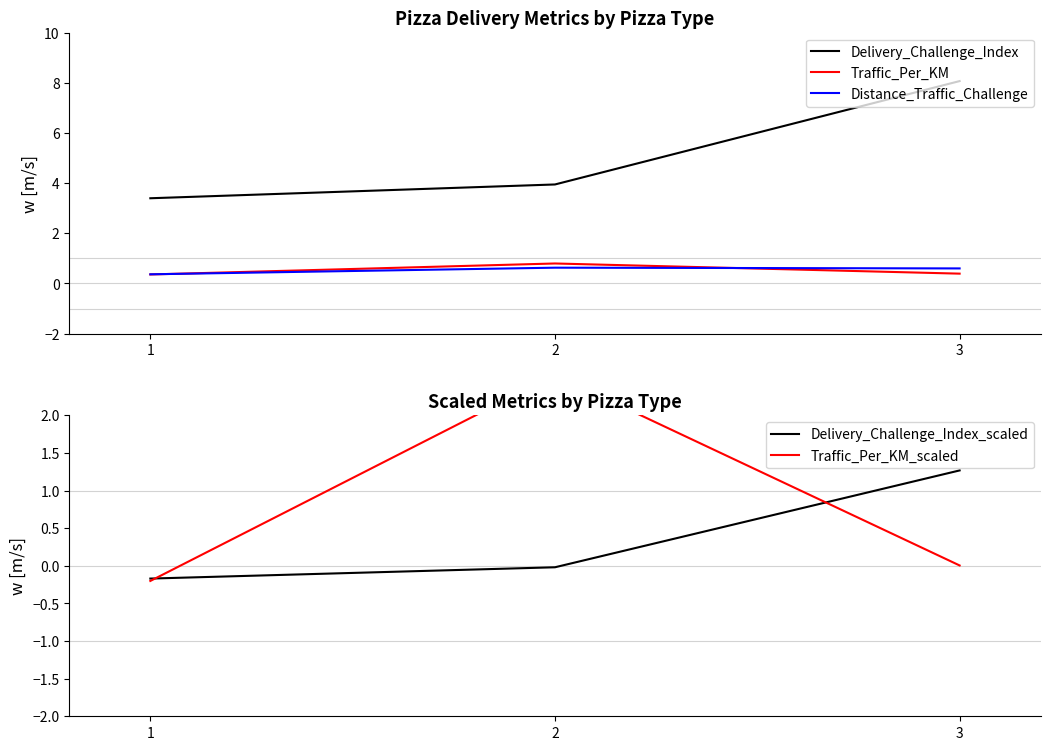

Reading right to left, transcribe all the data shown in this chart.

Delivery_Challenge_Index: 8.1	3.9	3.4
Traffic_Per_KM: 0.4	0.8	0.4
Distance_Traffic_Challenge: 0.6	0.6	0.4
Delivery_Challenge_Index_scaled: 1.3	-0.0	-0.2
Traffic_Per_KM_scaled: 0.0	2.5	-0.2